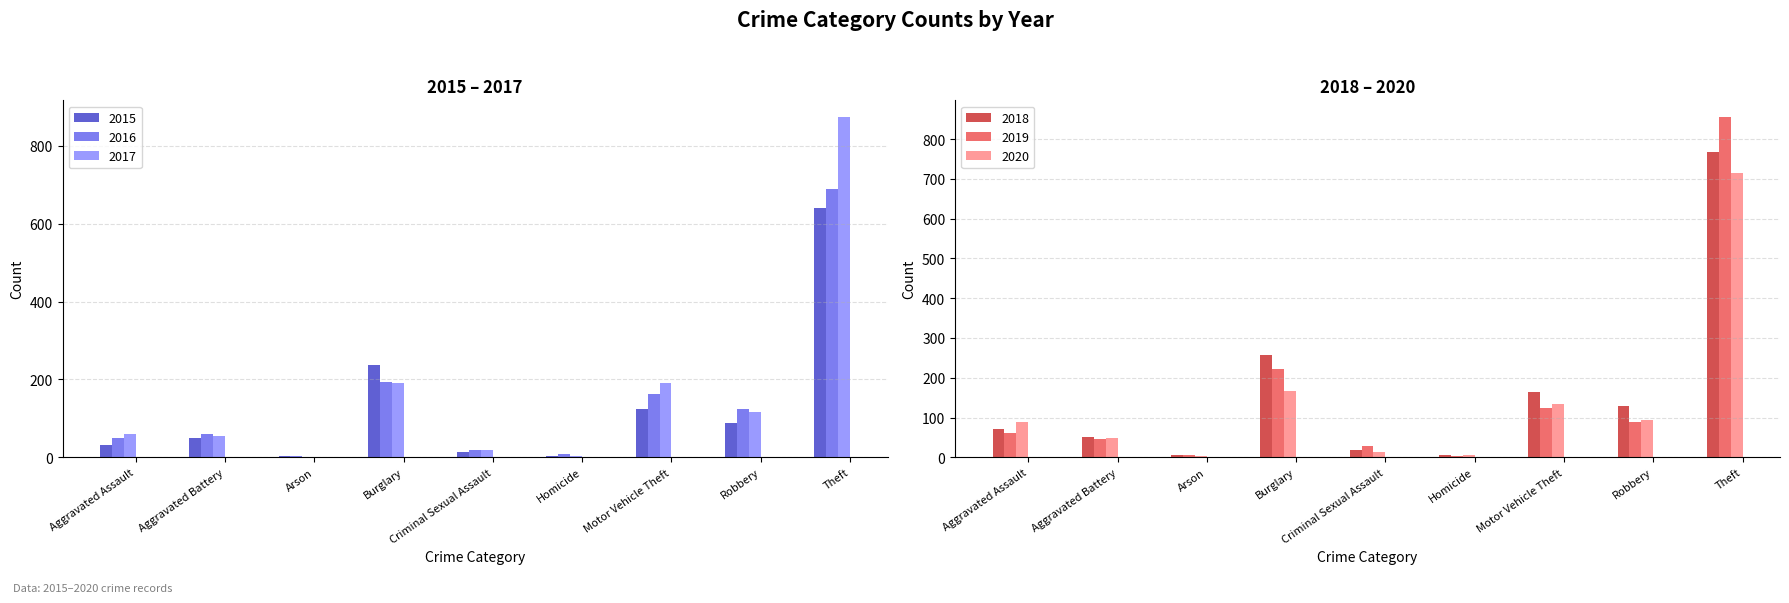

Reading left to right, extract all data points from this chart.

2015: Aggravated Assault=31	Aggravated Battery=50	Arson=3	Burglary=236	Criminal Sexual Assault=13	Homicide=4	Motor Vehicle Theft=125	Robbery=87	Theft=641
2016: Aggravated Assault=50	Aggravated Battery=60	Arson=3	Burglary=194	Criminal Sexual Assault=19	Homicide=8	Motor Vehicle Theft=163	Robbery=123	Theft=689
2017: Aggravated Assault=59	Aggravated Battery=54	Arson=1	Burglary=192	Criminal Sexual Assault=19	Homicide=2	Motor Vehicle Theft=191	Robbery=115	Theft=873
2018: Aggravated Assault=72	Aggravated Battery=52	Arson=6	Burglary=257	Criminal Sexual Assault=19	Homicide=5	Motor Vehicle Theft=164	Robbery=130	Theft=767
2019: Aggravated Assault=61	Aggravated Battery=45	Arson=5	Burglary=221	Criminal Sexual Assault=29	Homicide=3	Motor Vehicle Theft=125	Robbery=89	Theft=855
2020: Aggravated Assault=88	Aggravated Battery=48	Arson=4	Burglary=167	Criminal Sexual Assault=13	Homicide=6	Motor Vehicle Theft=134	Robbery=94	Theft=714